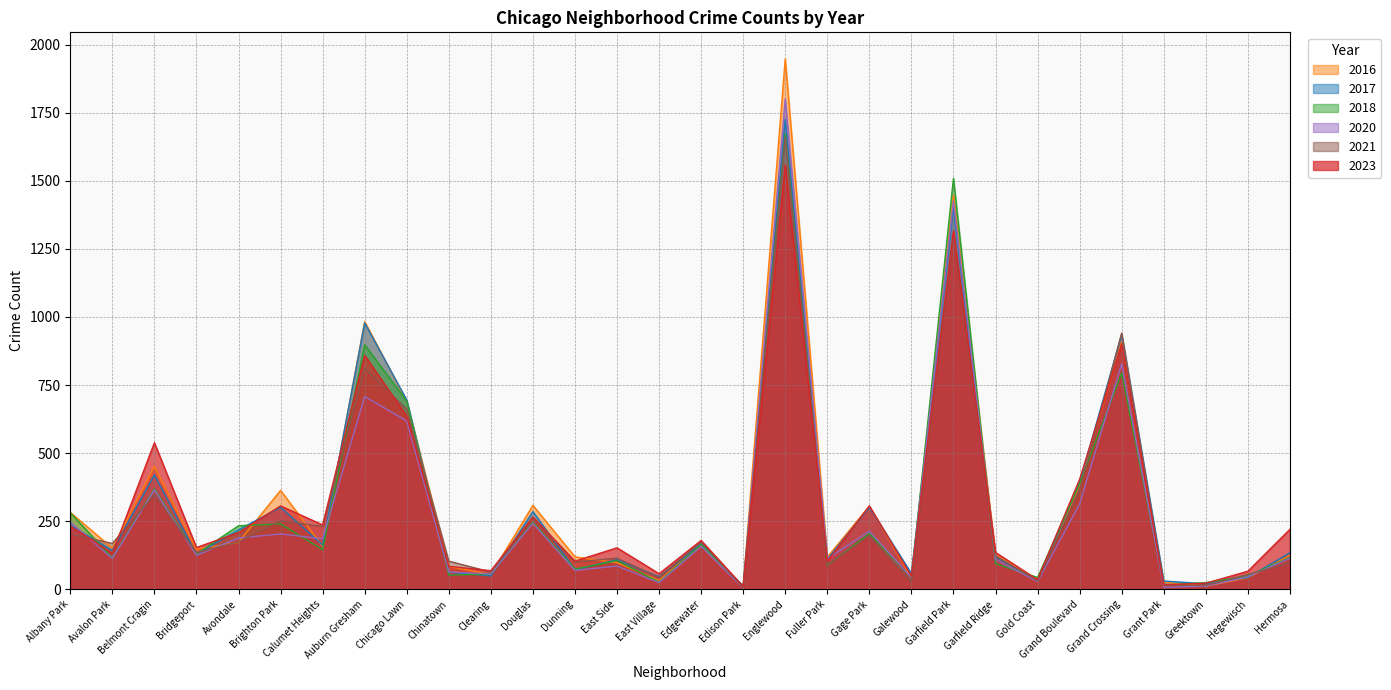

Does the chart have visible grid lines?

Yes